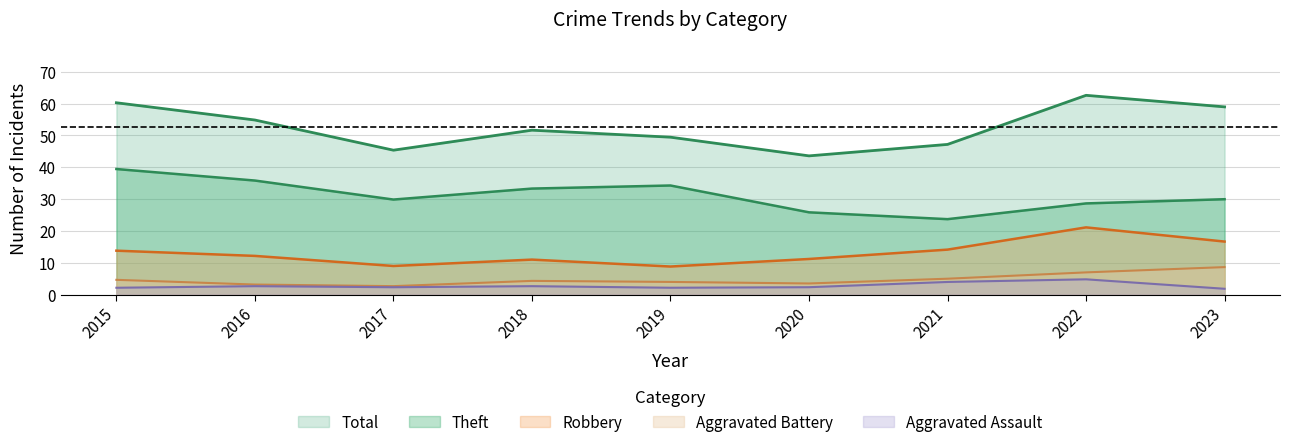

What is the average value of the Total series?

53